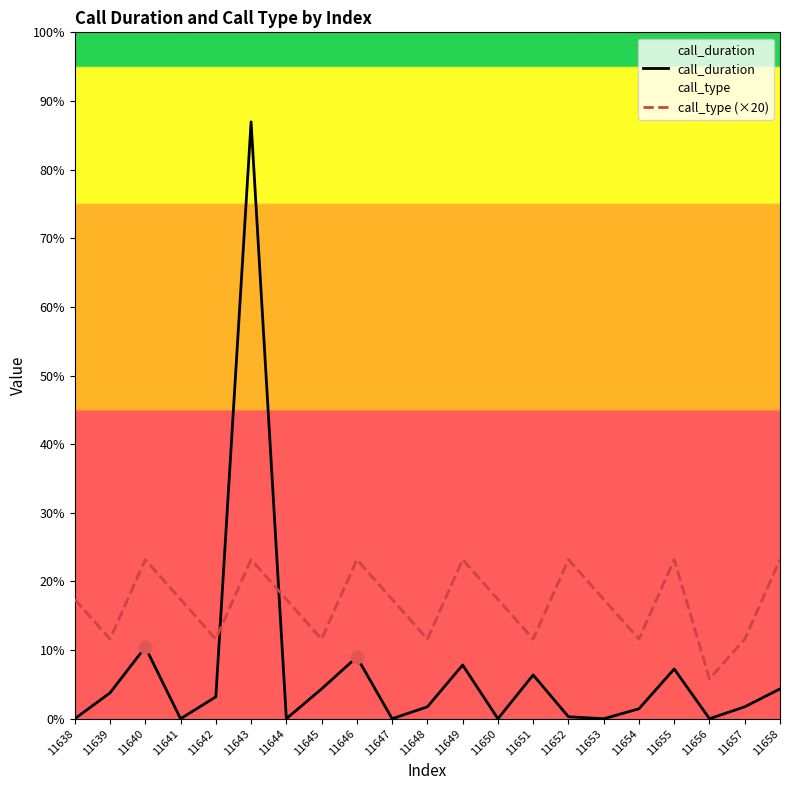

Which series contains the lowest Y value?

call_duration